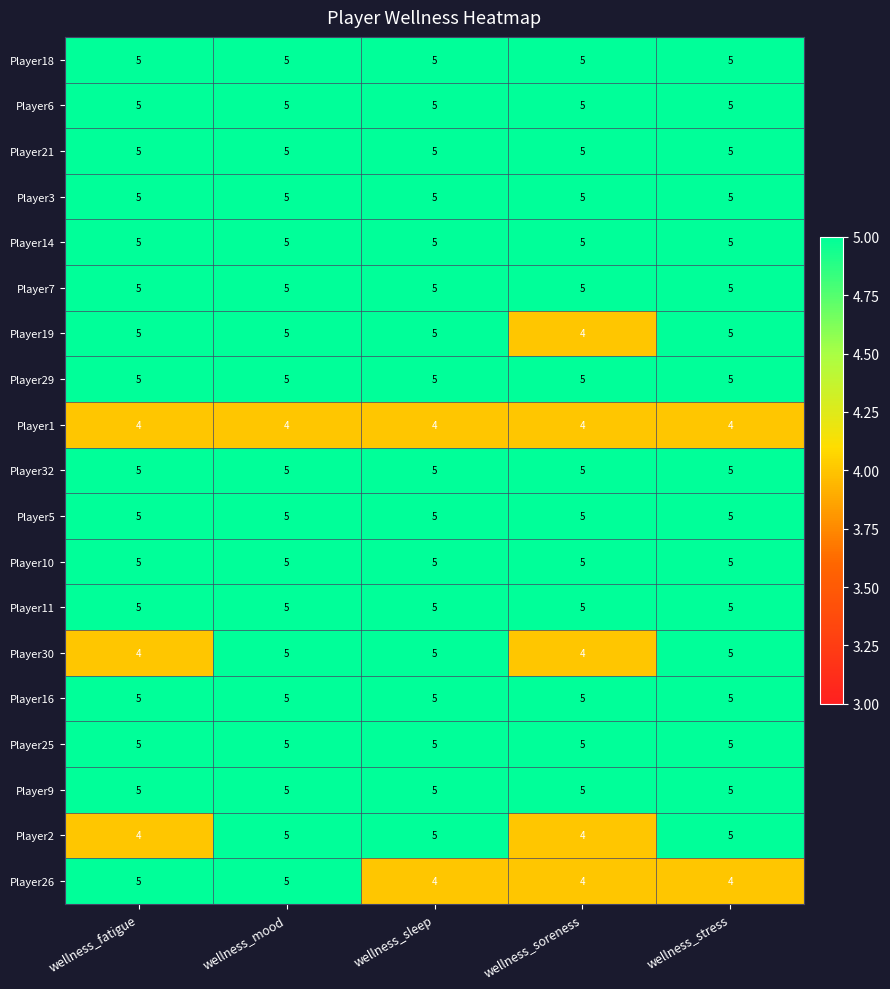

The Player1 series shows 4 at wellness_mood. True or false?

True